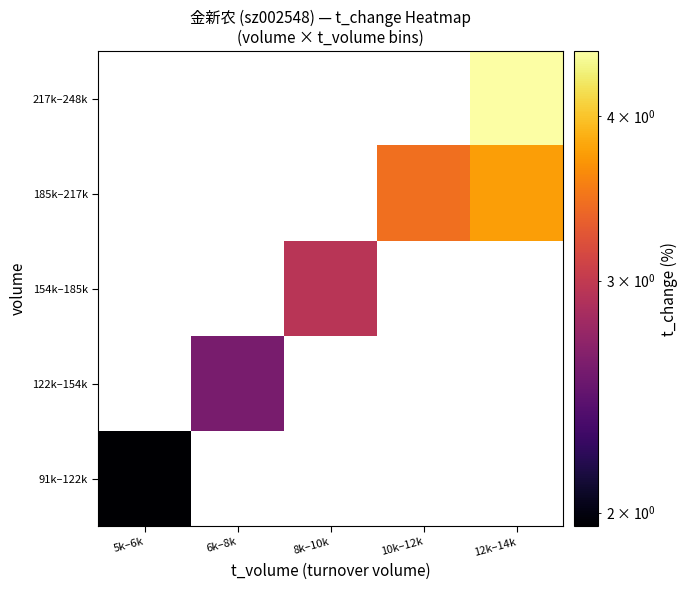

What is the minimum value shown in the chart?

2.0